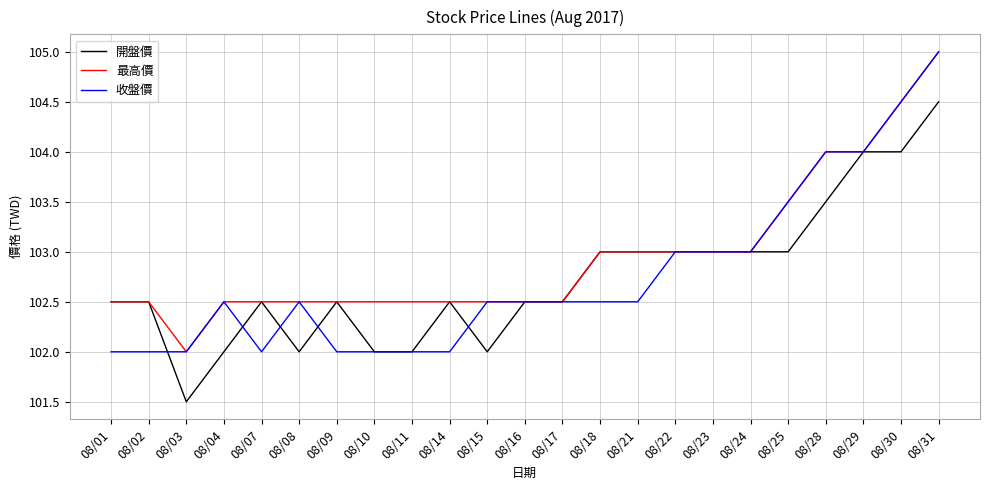

Is the value of 開盤價 at 08/31 greater than the value of 收盤價 at 08/14?

Yes